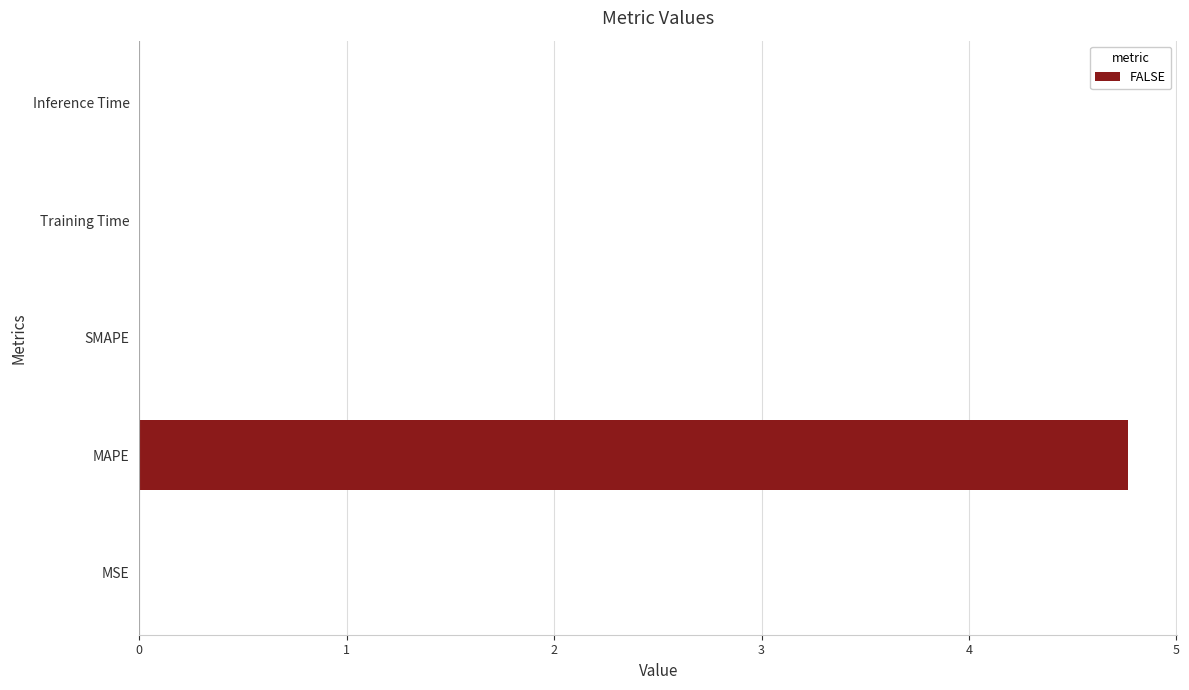

How many distinct data groups are displayed?

1